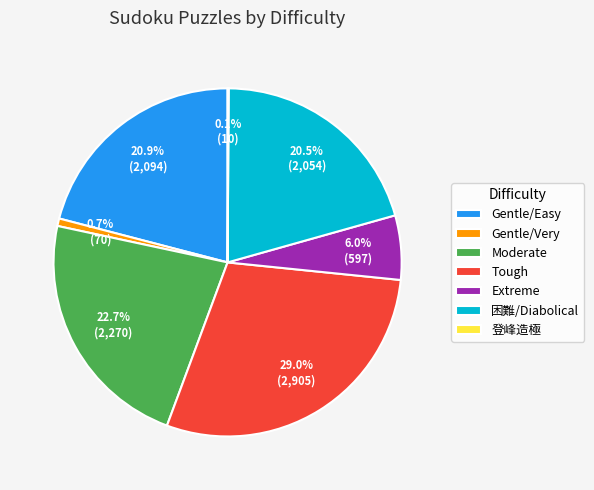

Does any single category account for the majority?

No